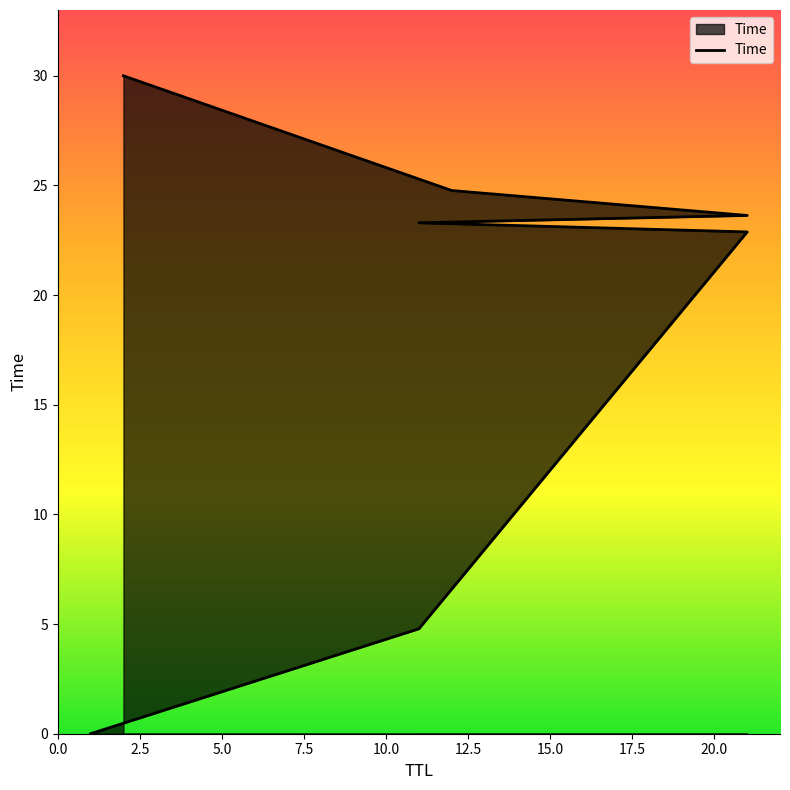

What is the average value?

18.5